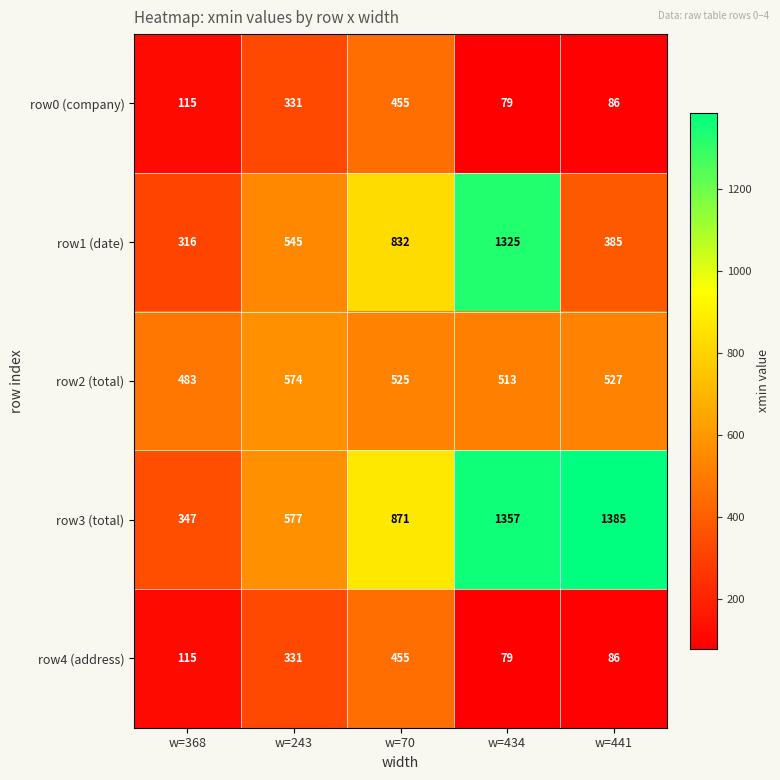

Count the number of data series in this chart.

5